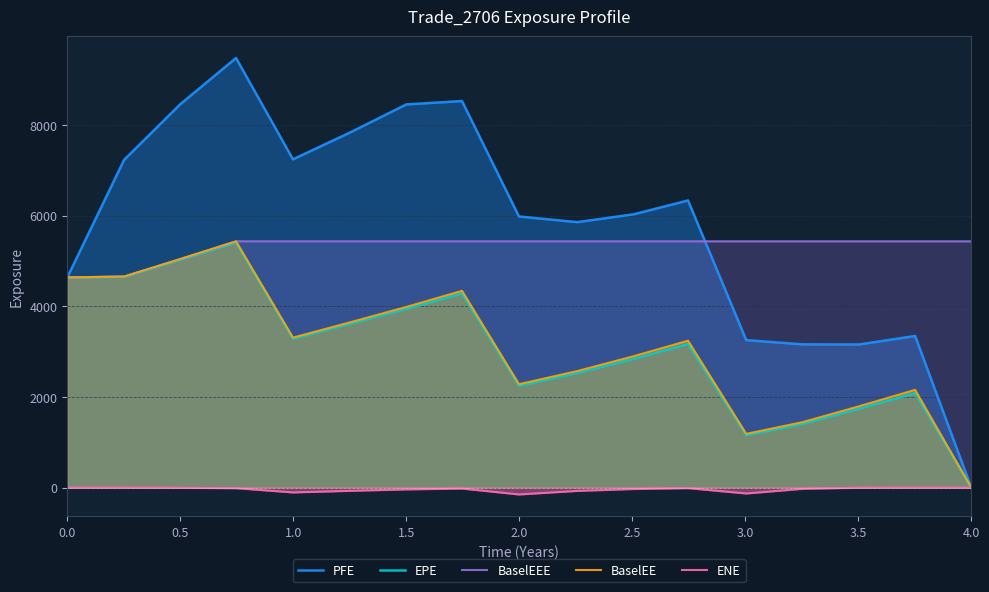

The value of PFE at 4.0 is 0.0. True or false?

True